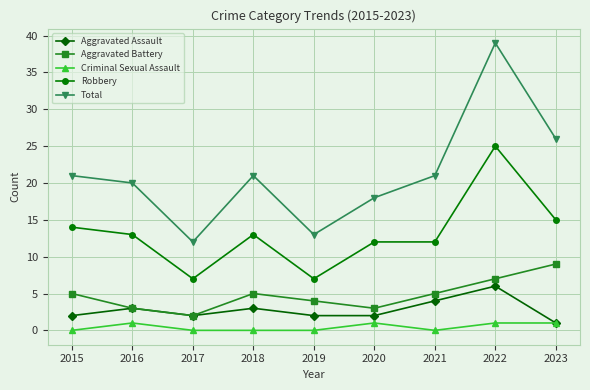

True or false: Criminal Sexual Assault and Aggravated Battery intersect in this chart.

False